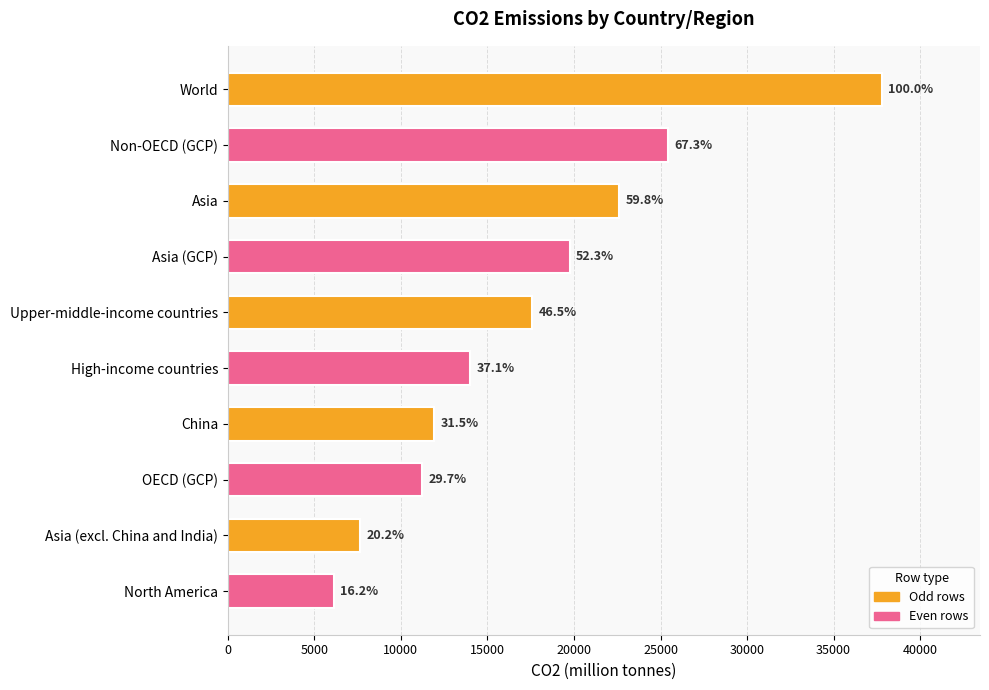

How many bars are there in total?

10